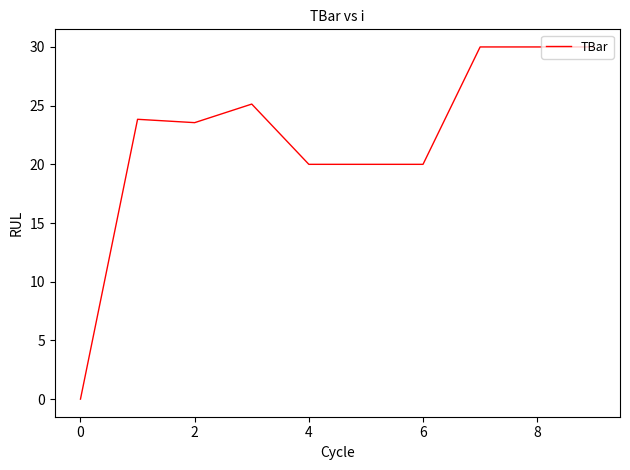

What is the difference between the maximum and minimum values?

30.0